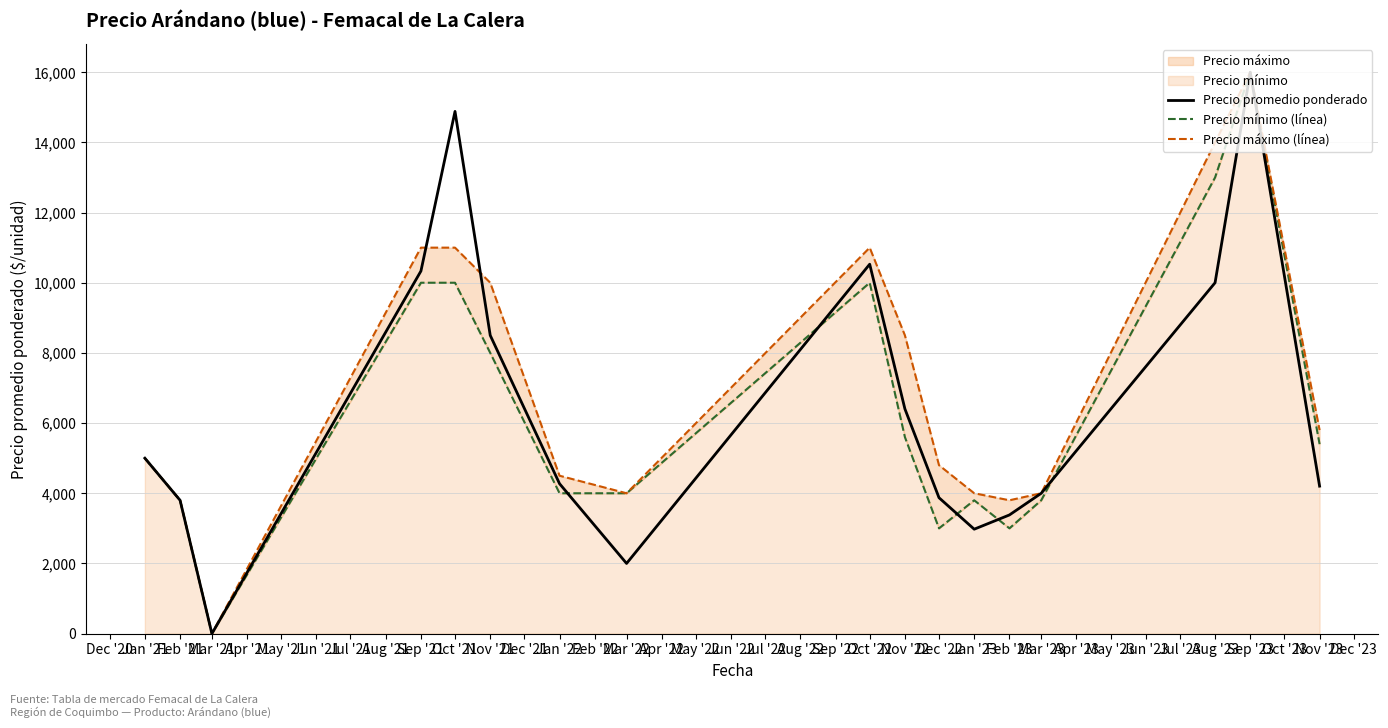

Where is Precio promedio ponderado nearest to the value 8000?

Nov '21